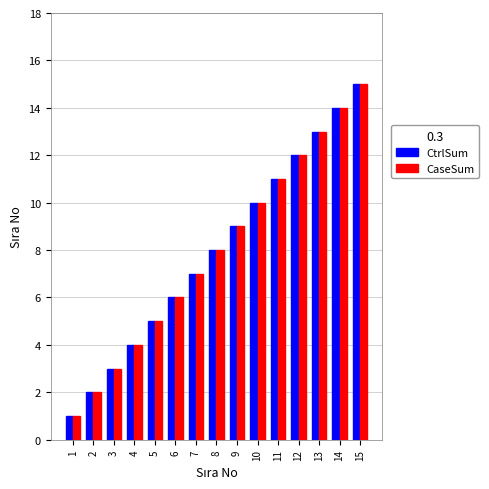

What is the value of the CaseSum bar at the 11th from the left?

11